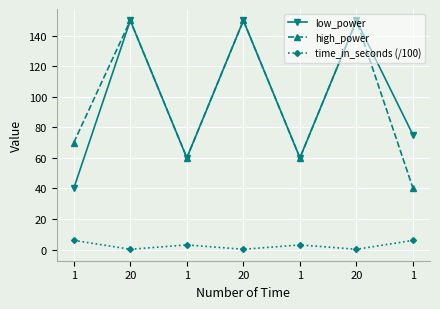

Count the number of data series in this chart.

3